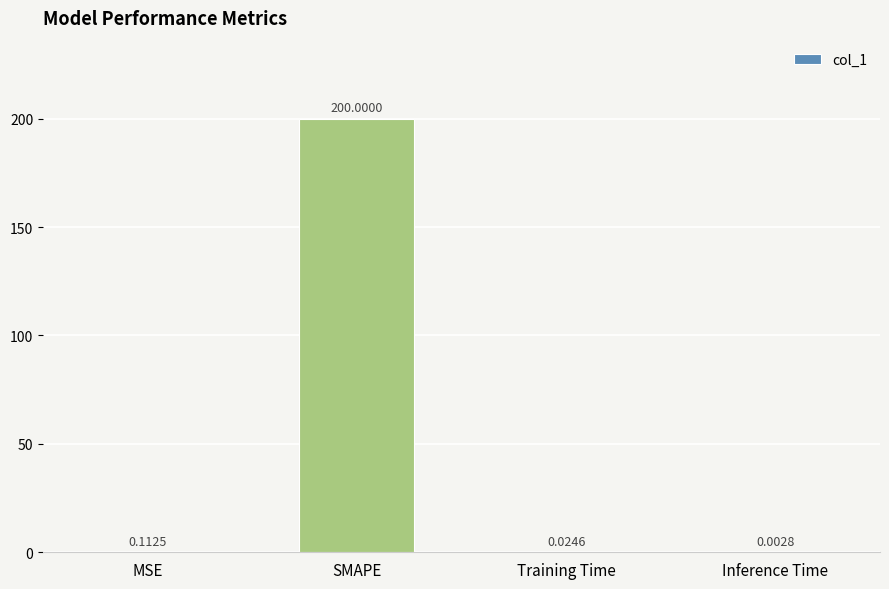

What is the change in value from SMAPE to Inference Time?

-200.0